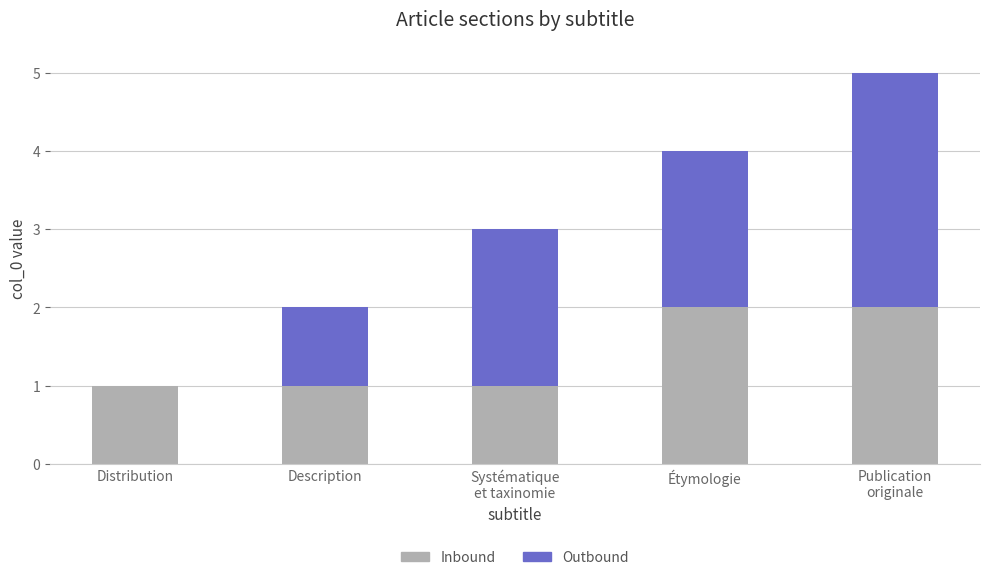

Is it true that Inbound equals 0 at Systématique
et taxinomie?

False